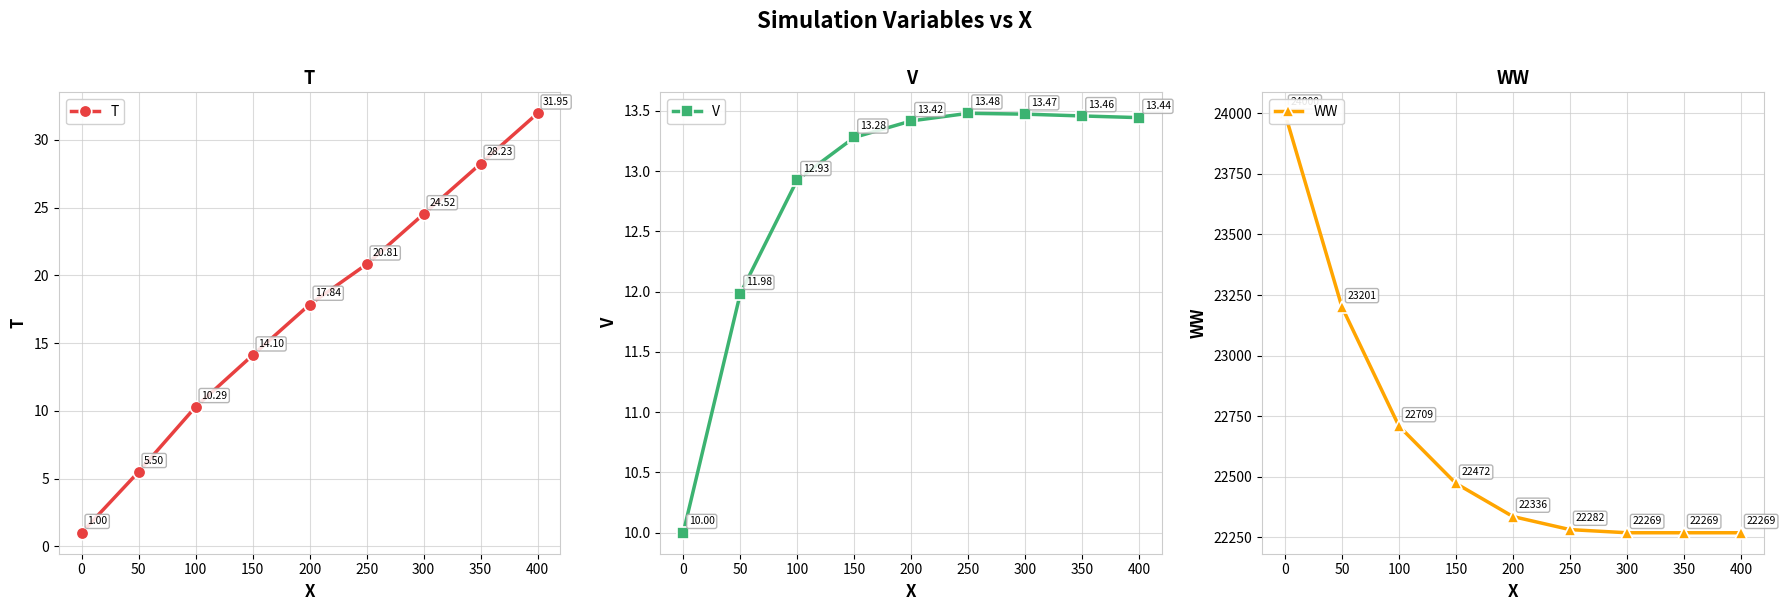

The V series shows 13.4 at 200. True or false?

True